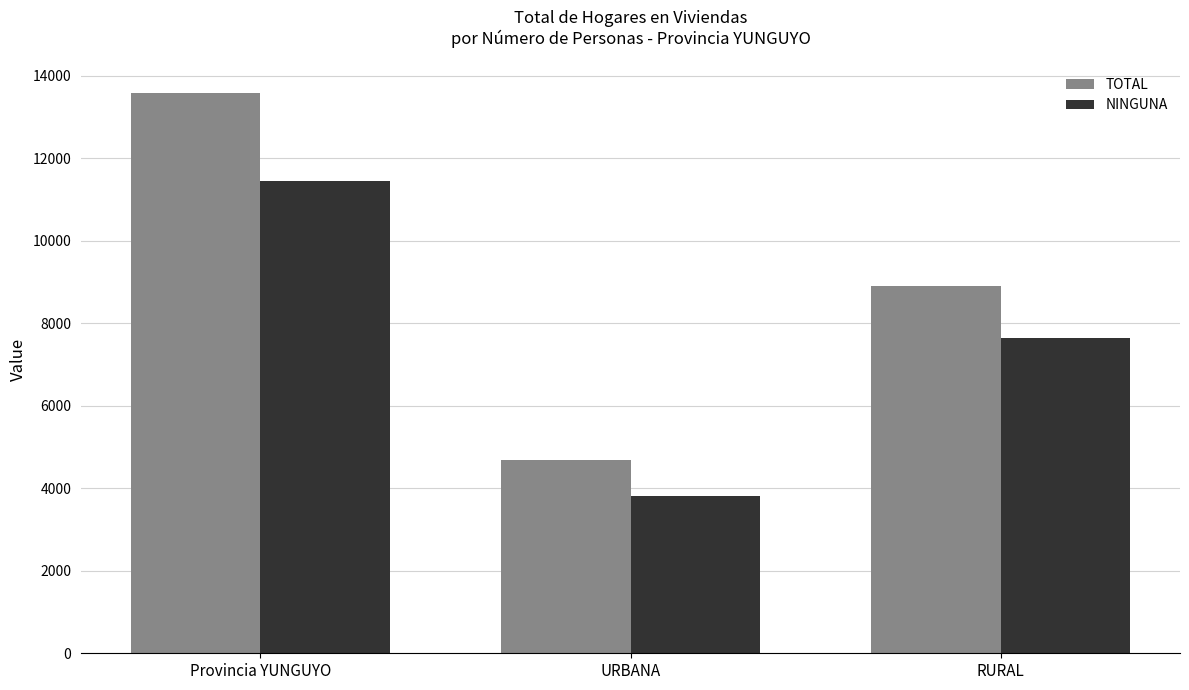

The value of TOTAL at URBANA is 8096. True or false?

False